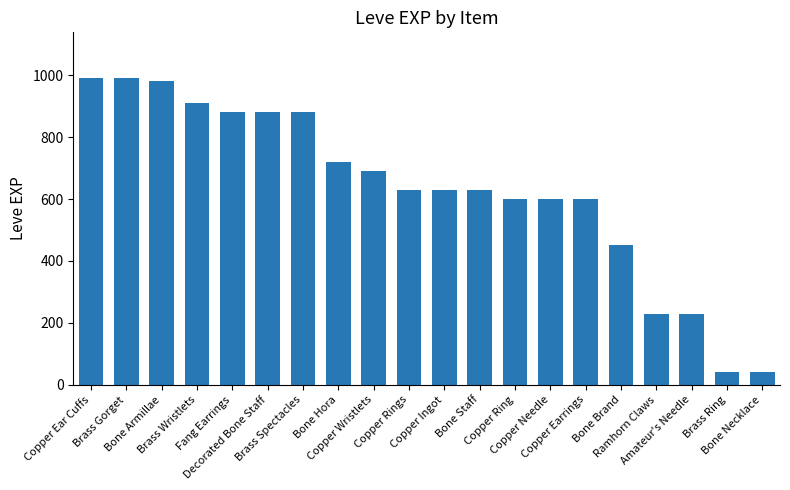

What is the maximum value shown in the chart?

990